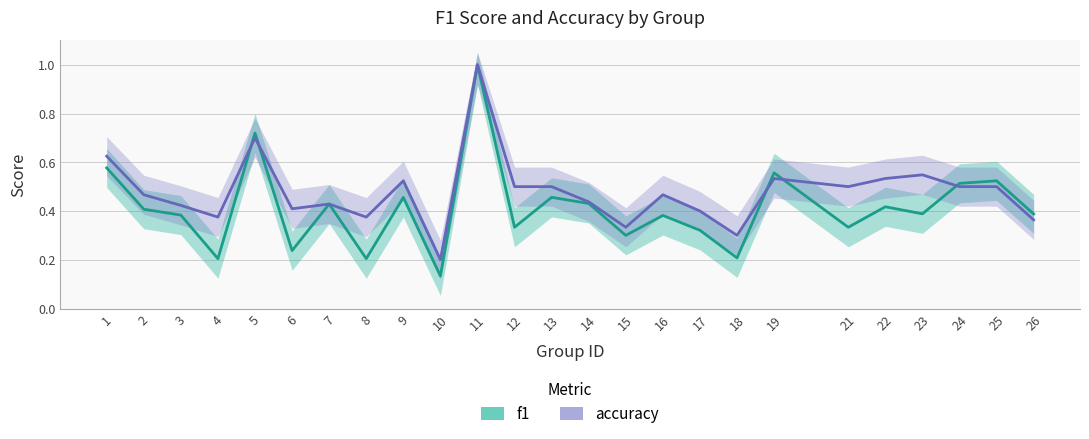

How many interior local valleys does the accuracy series have?

7